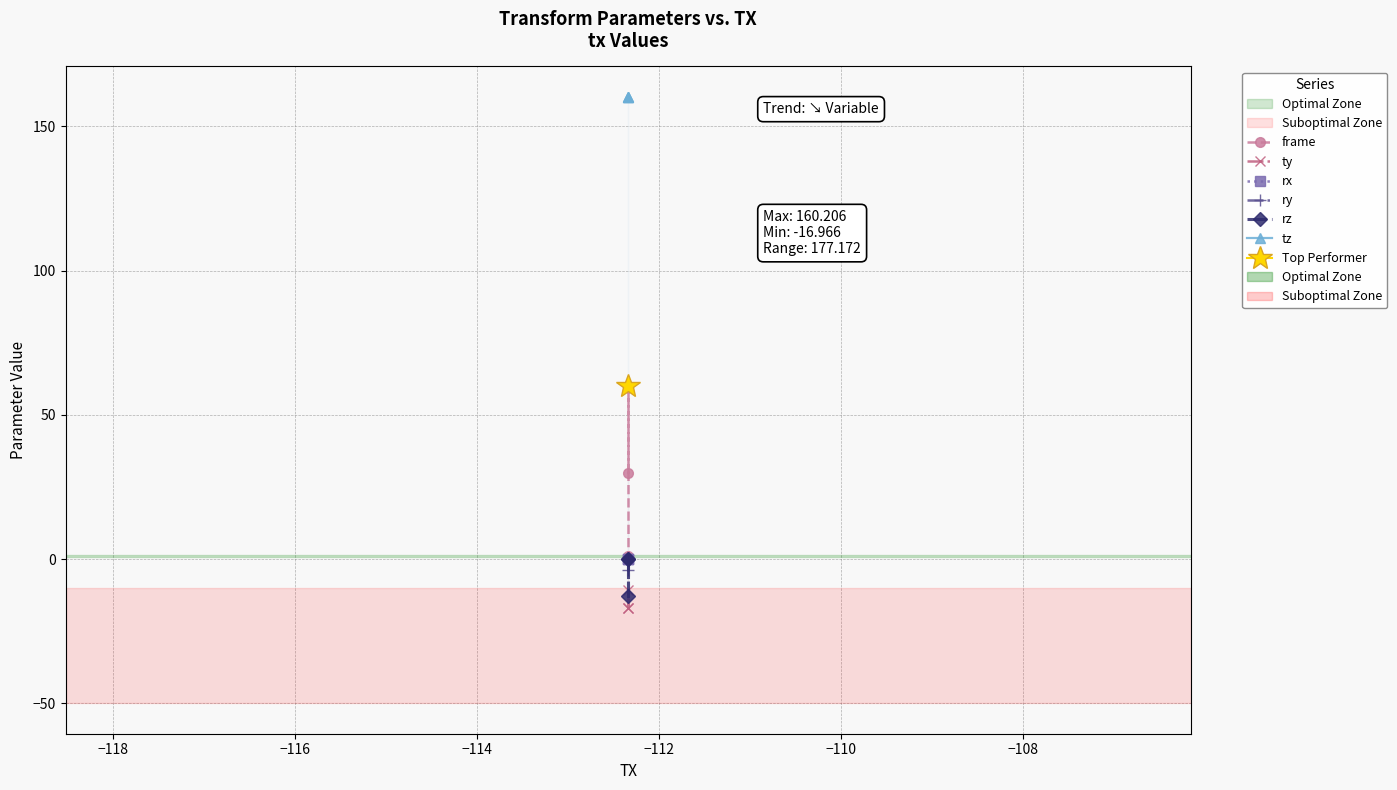

How many negative values does the rx series have?

1